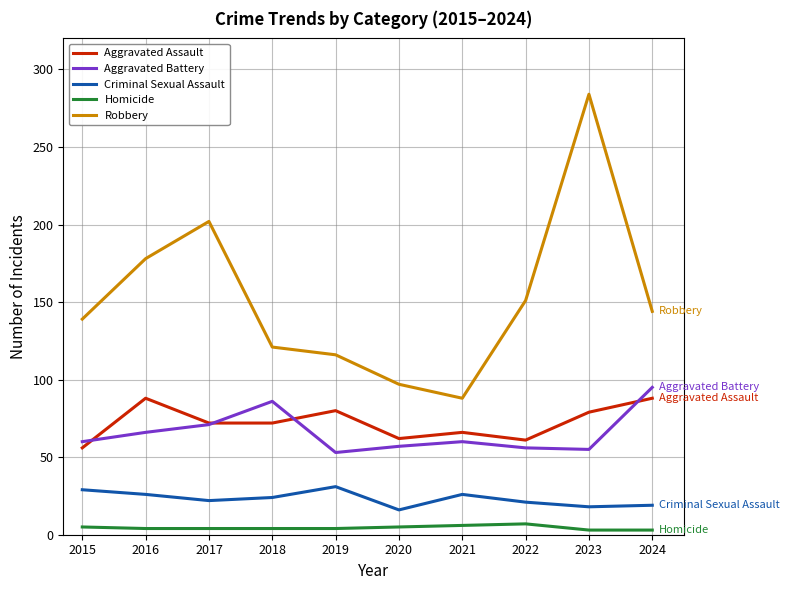

What are all the series names shown in the legend?

Aggravated Assault, Aggravated Battery, Criminal Sexual Assault, Homicide, Robbery